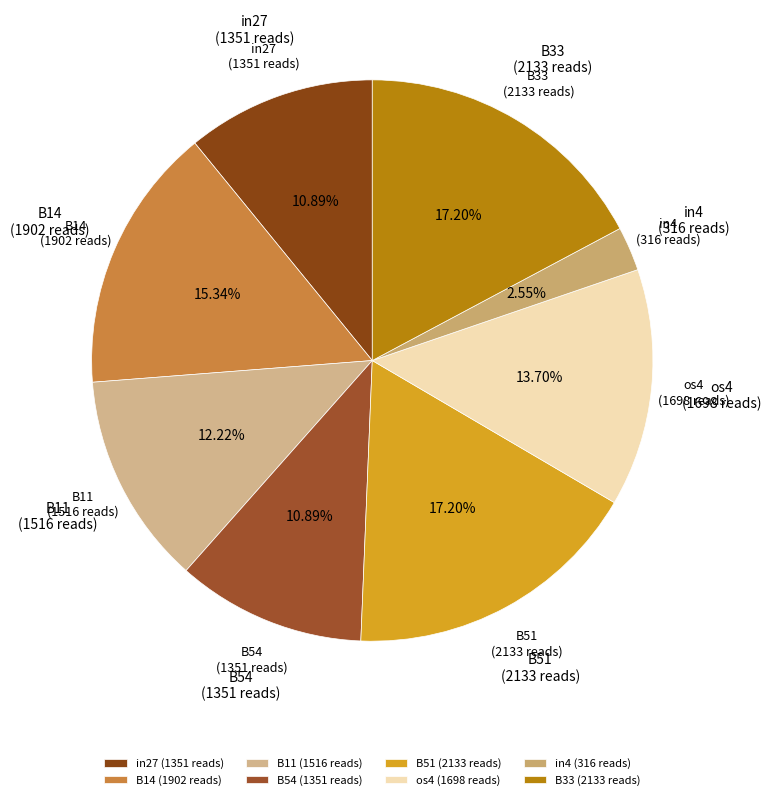

To the nearest percent, what percentage of the pie is B14?

15%